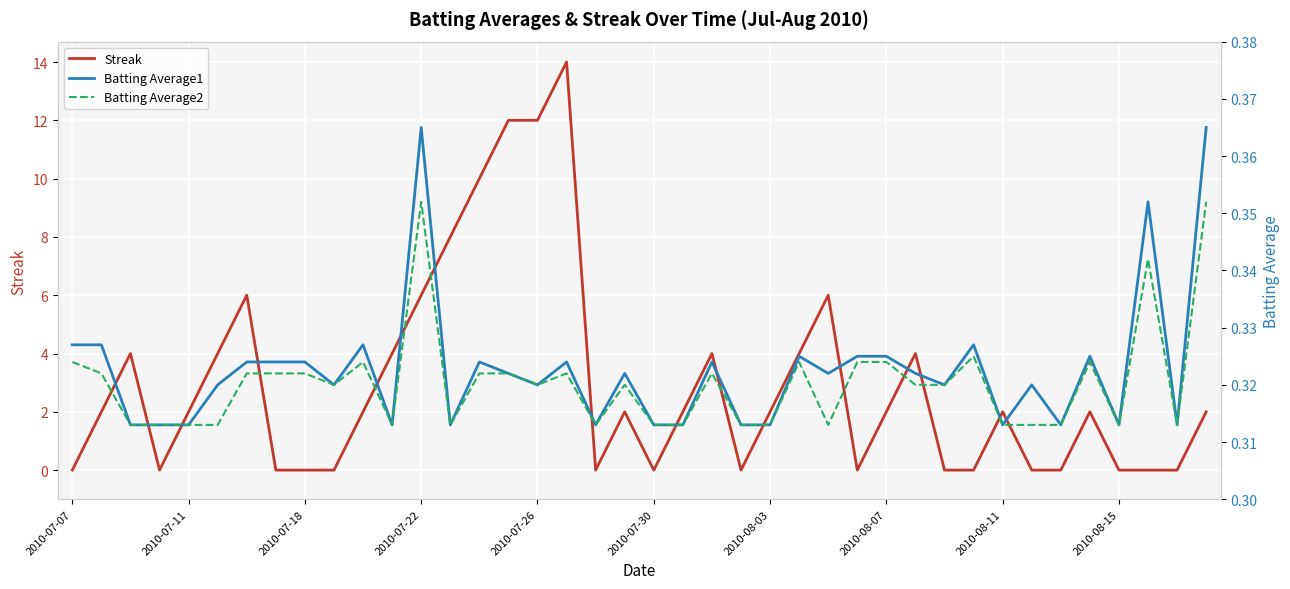

True or false: Streak has a value of 2 at 2010-08-03.

True